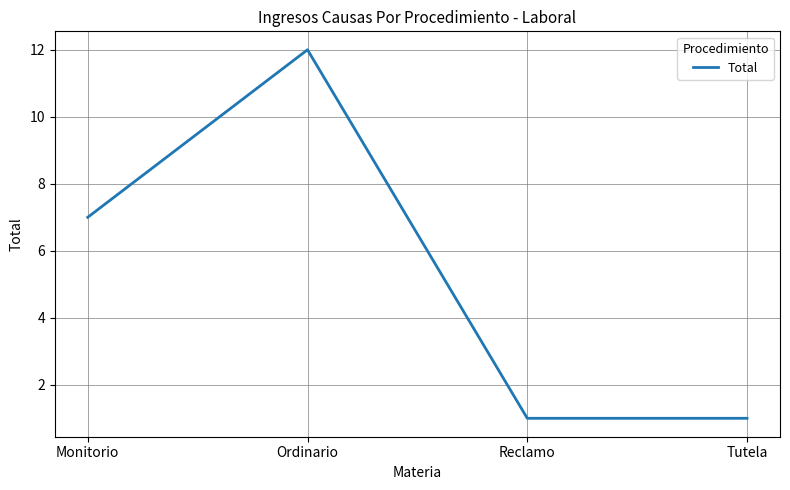

The chart shows a value of 1 at Reclamo. True or false?

True